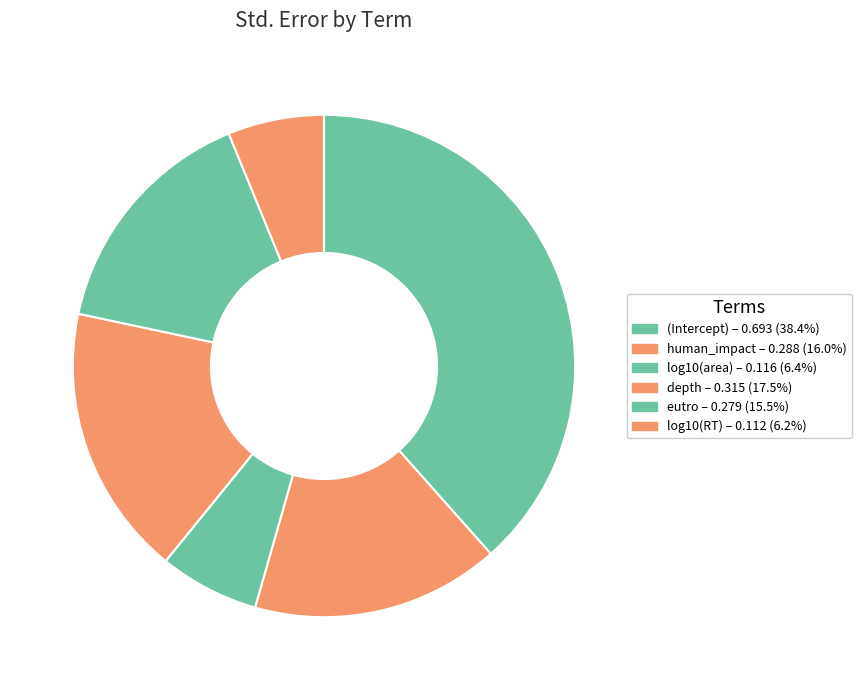

Does any single category account for the majority?

No